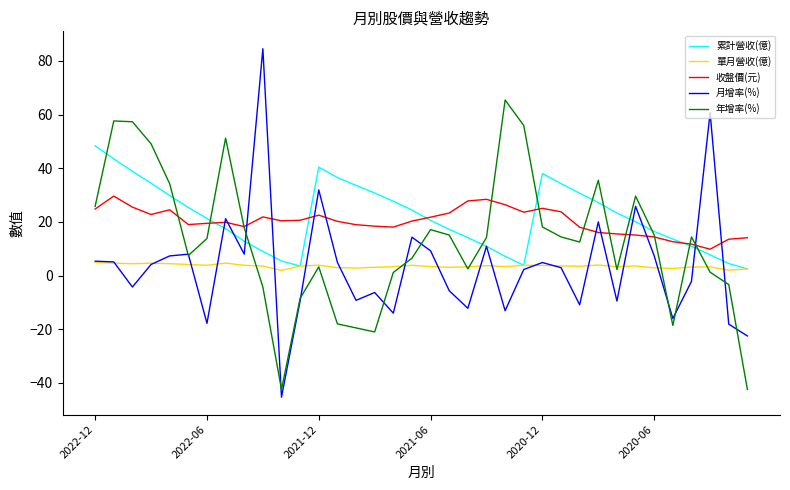

True or false: 收盤價(元) and 單月營收(億) cross at least once.

False